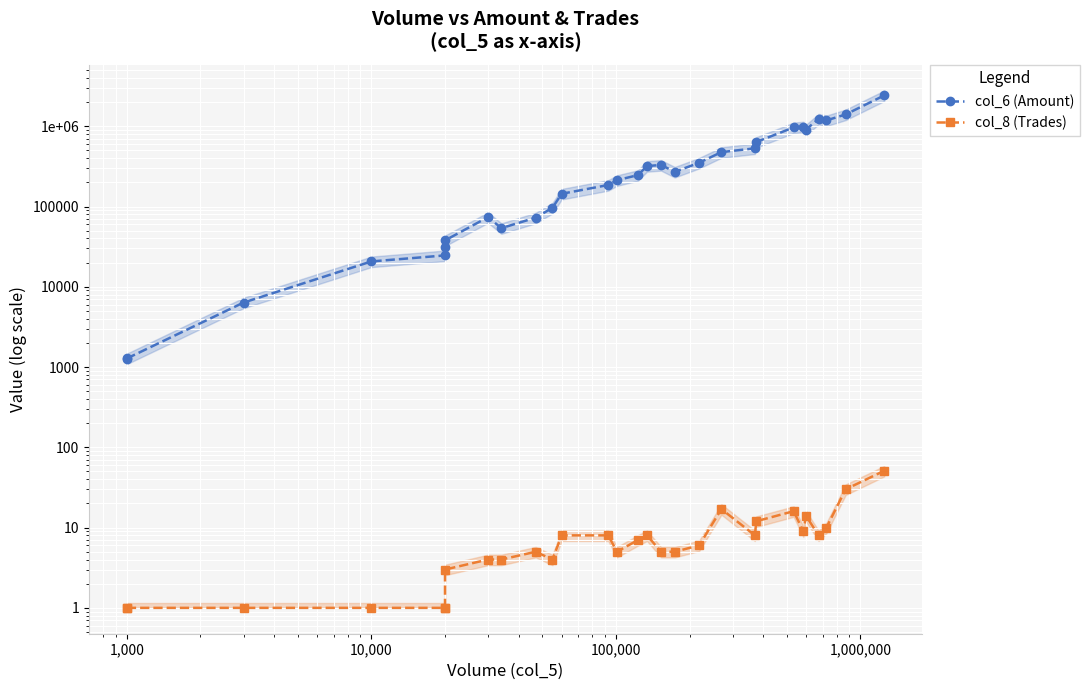

What are all the series names shown in the legend?

col_6 (Amount), col_8 (Trades)